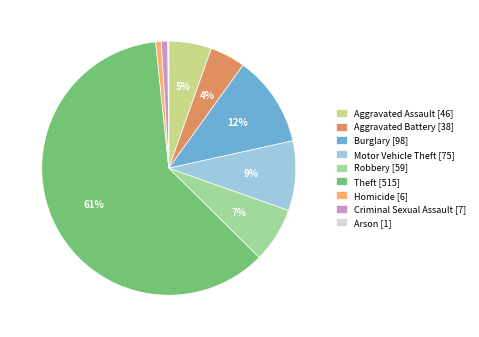

To the nearest percent, what is the difference between the largest and smallest slice percentages?

61%